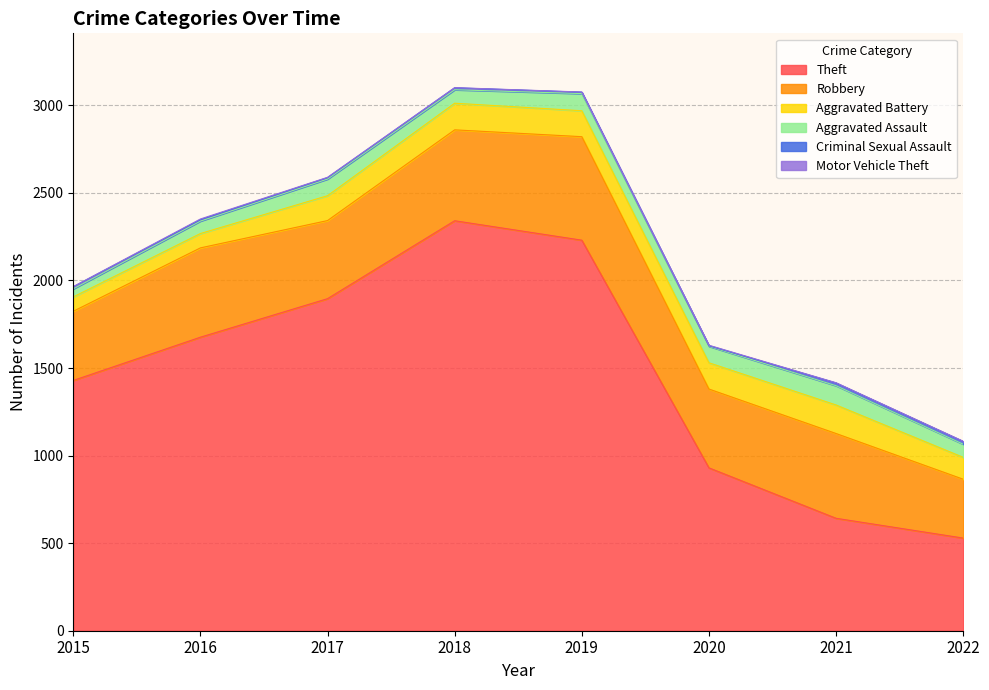

What is the value of the Robbery point at the 1st from the left?

395